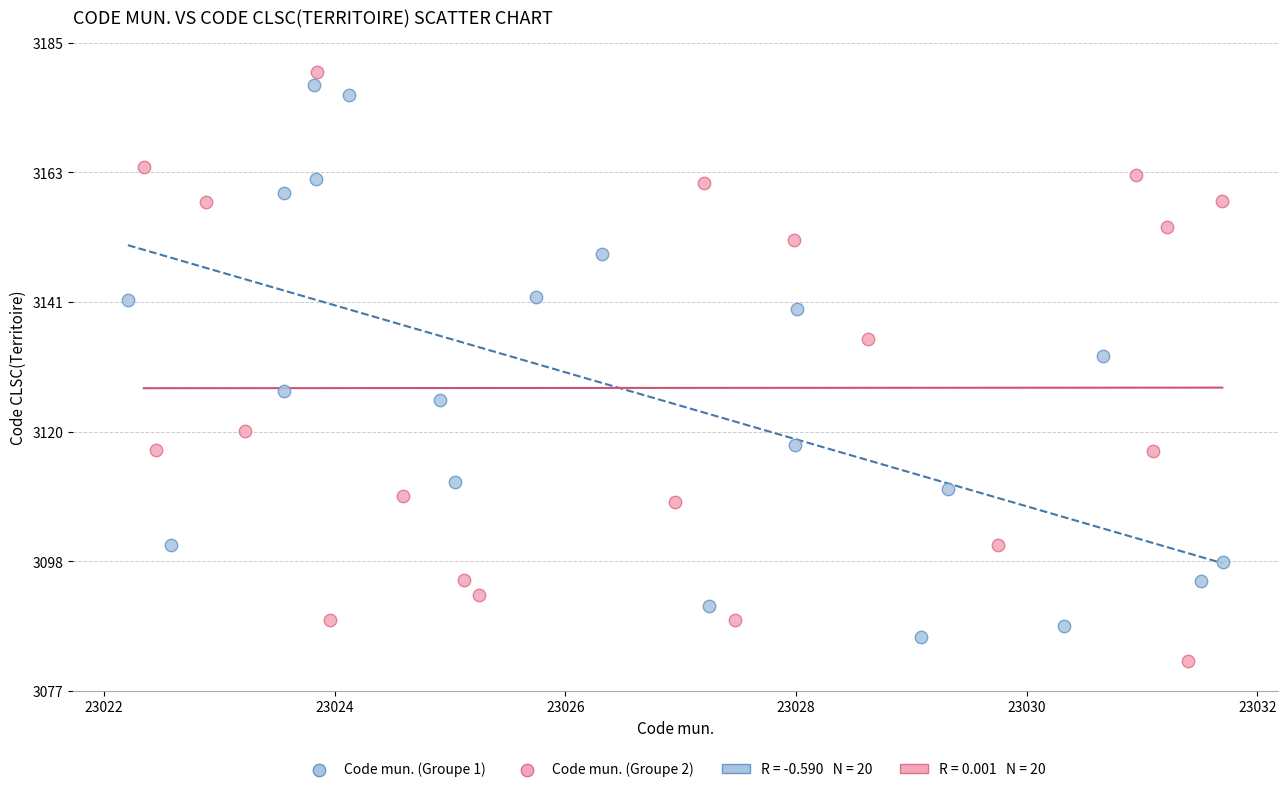

Which series has the widest spread of Y values?

Code mun. (Groupe 2)